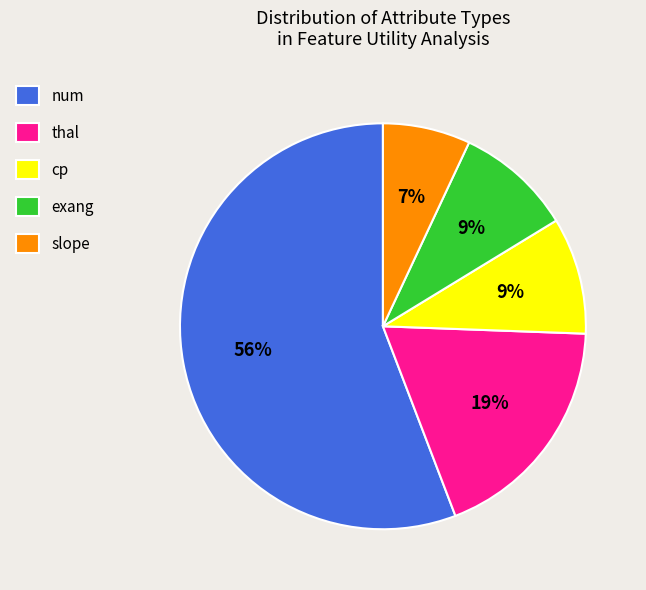

Which slice is the largest?

num